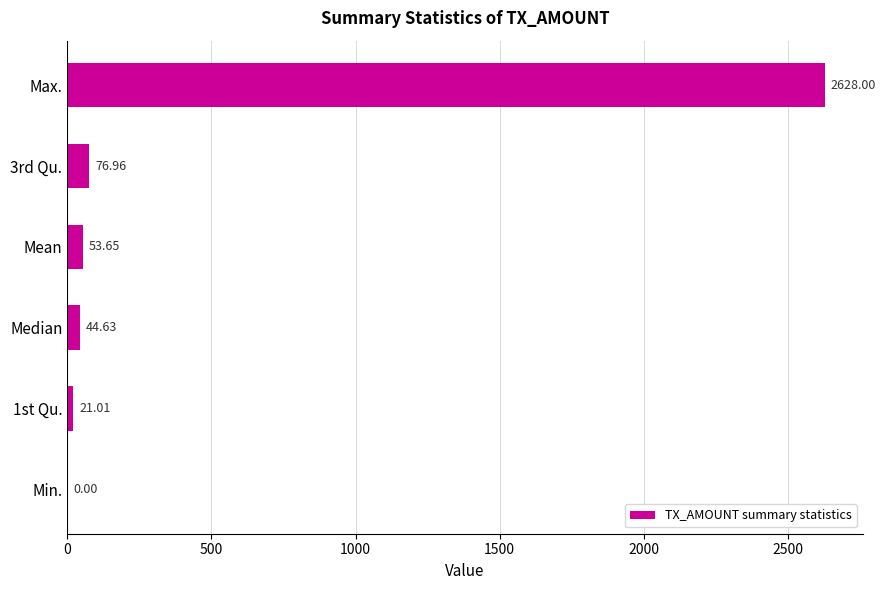

Which label corresponds to the largest value in the chart?

Max.